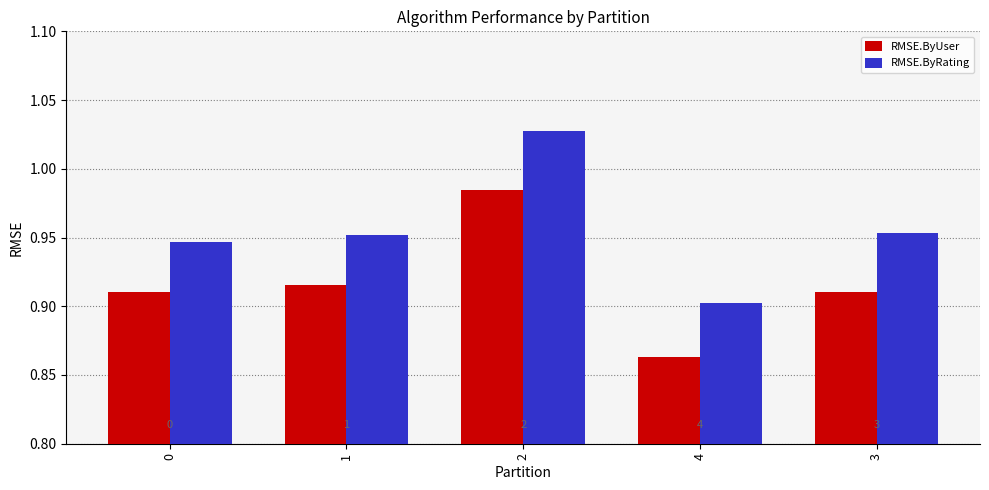

What is the sum of the RMSE.ByUser values at 4 and 2?

1.8